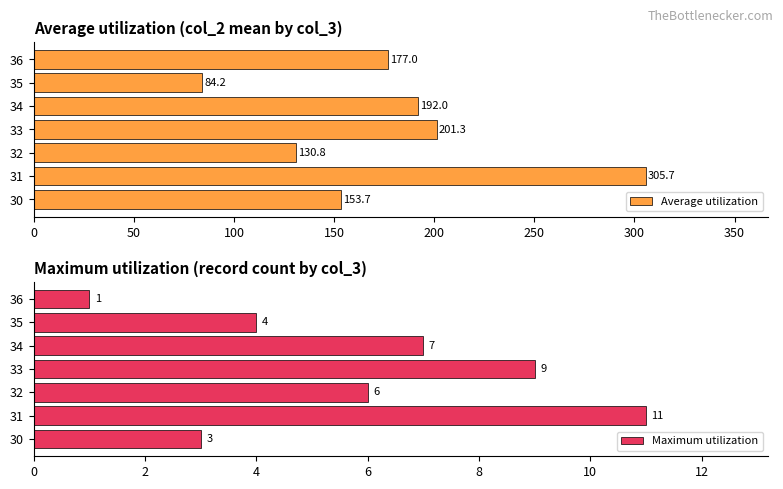

What is the highest value of the Average utilization series?

305.7